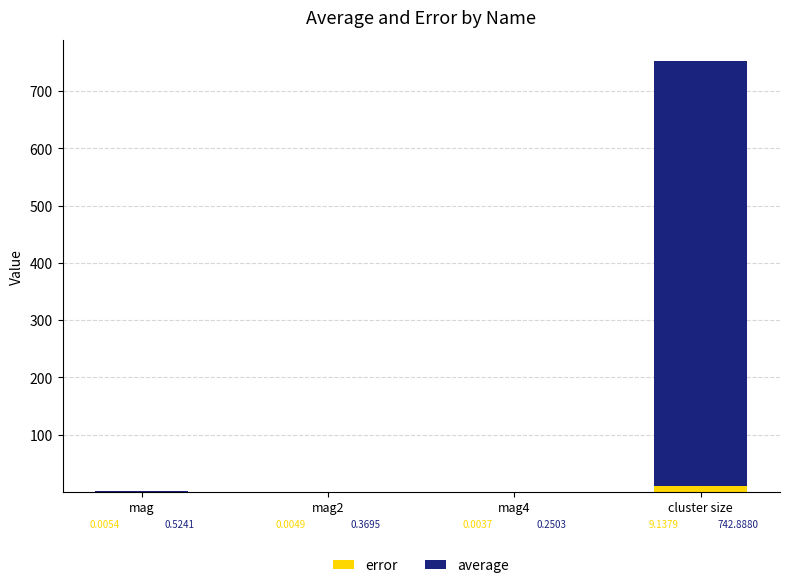

What is the total value across all series at cluster size?

752.0